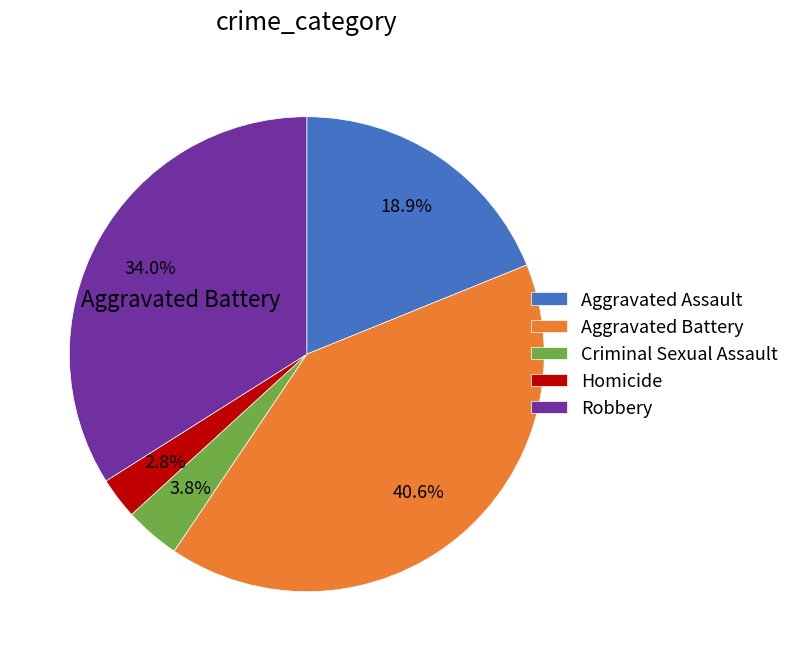

To the nearest percent, what is the difference between the Aggravated Assault and Robbery slice percentages?

15%